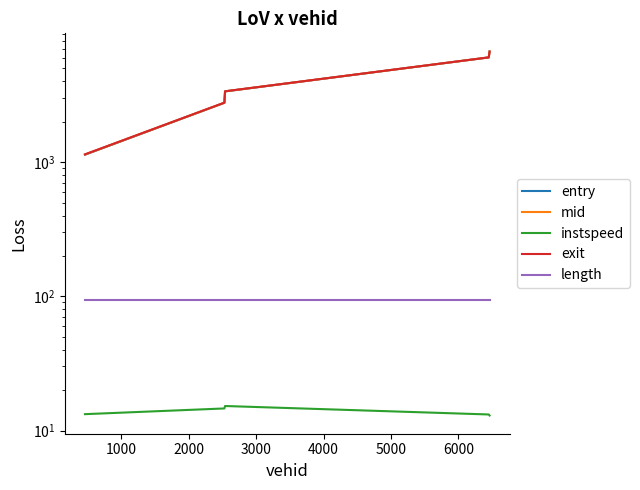

Count the number of data series in this chart.

5